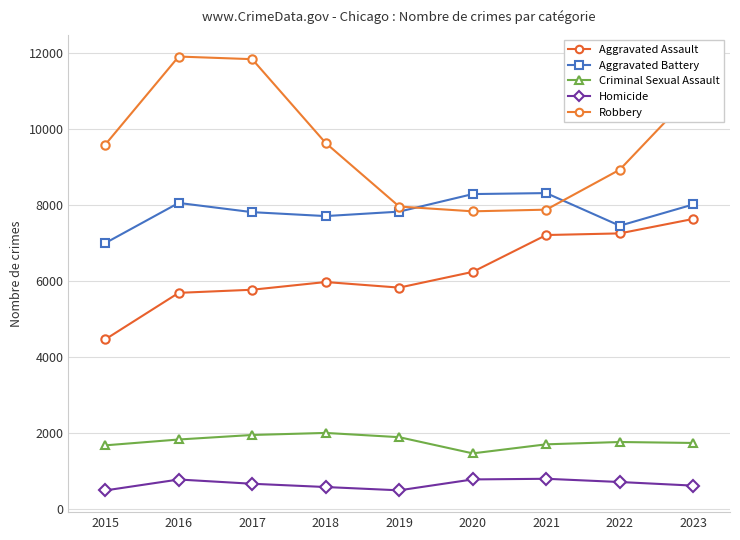

Rank the categories by Aggravated Battery value from highest to lowest.

2021, 2020, 2016, 2023, 2019, 2017, 2018, 2022, 2015